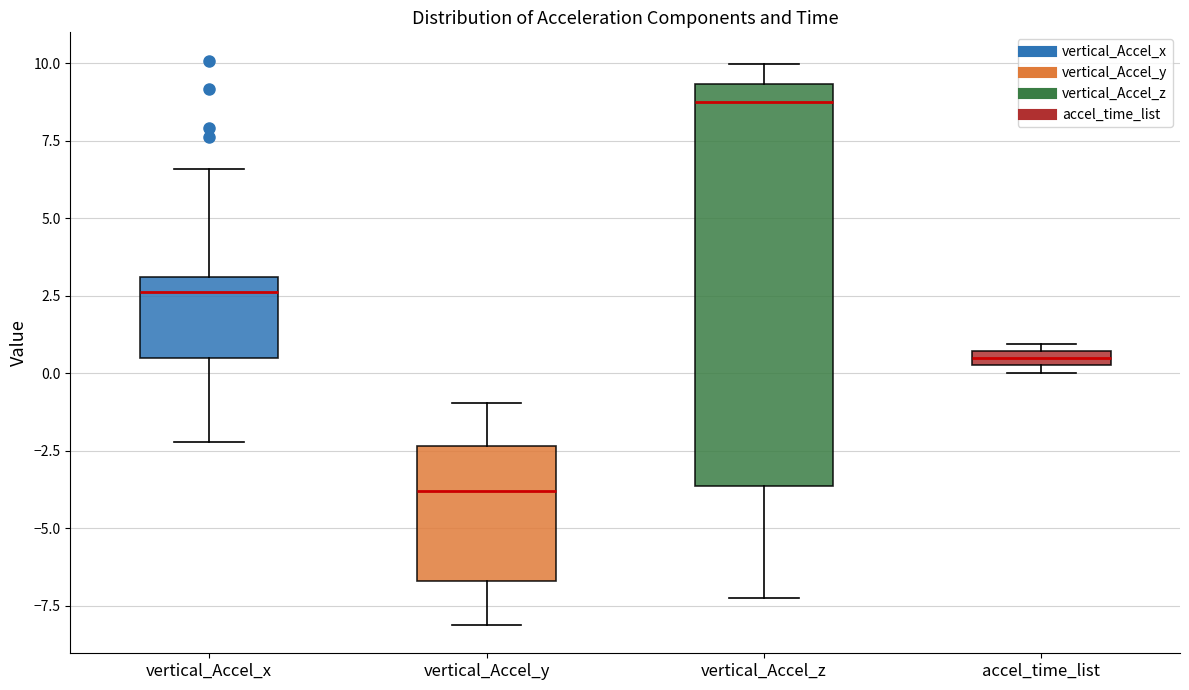

Where is the upper edge of the box for vertical_Accel_x on the y-axis? The values are not printed on the chart, so give them approximately, as read against the axis.

3.0